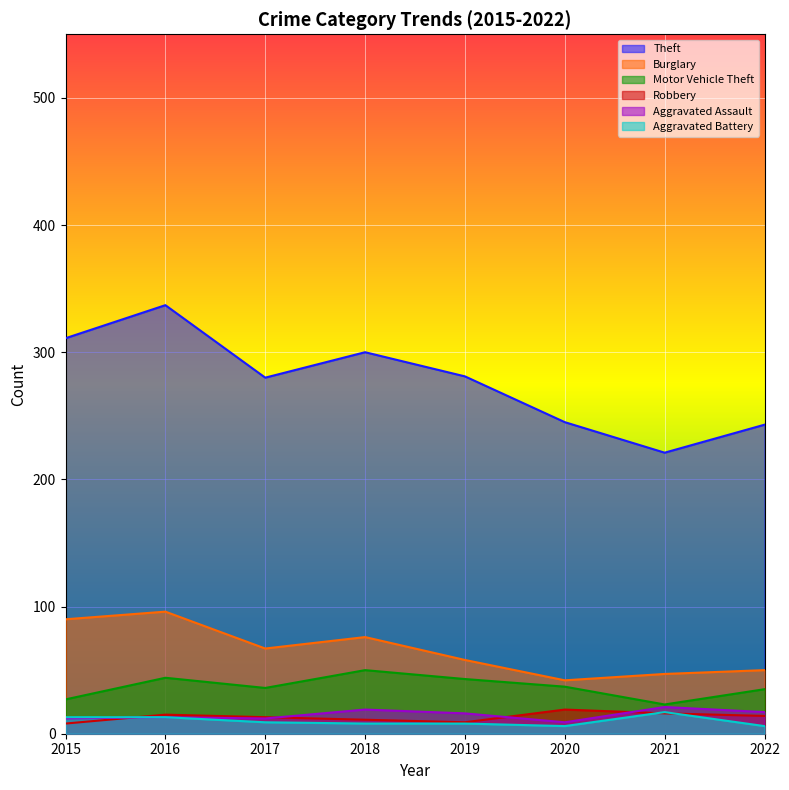

At how many categories does at least one series exceed 205?

8